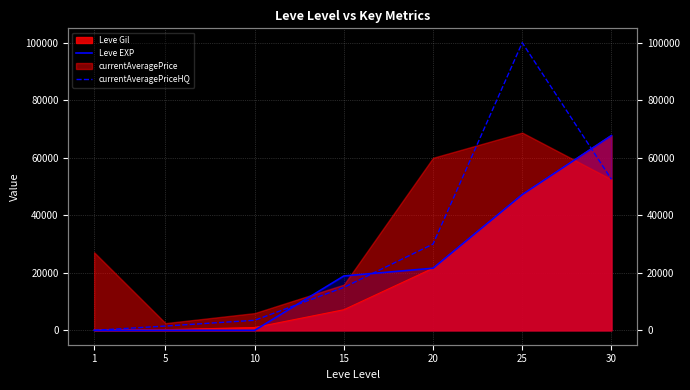

At which label does currentAveragePriceHQ first exceed 14934?

20